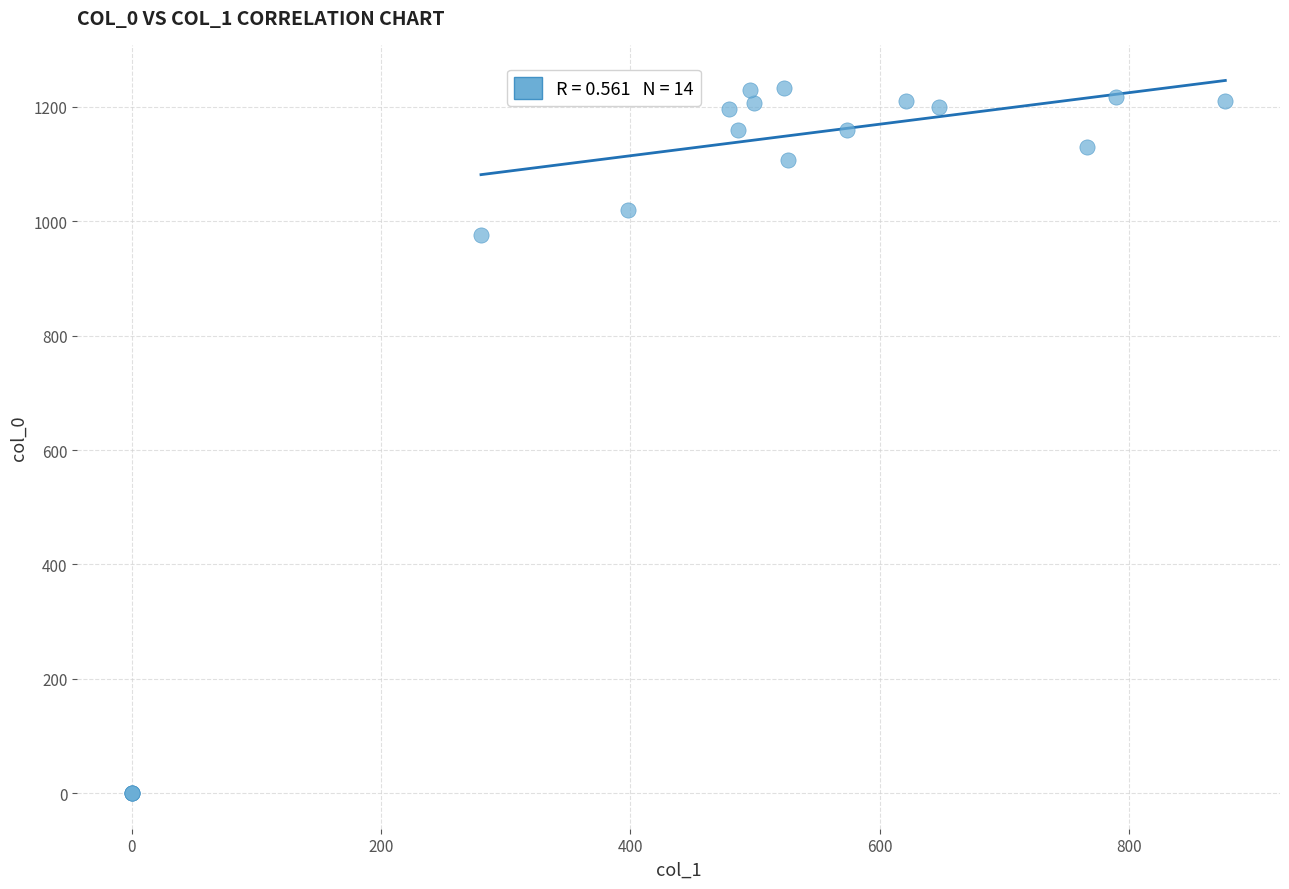

What Y value in the scatter plot is closest to 616?

976.7